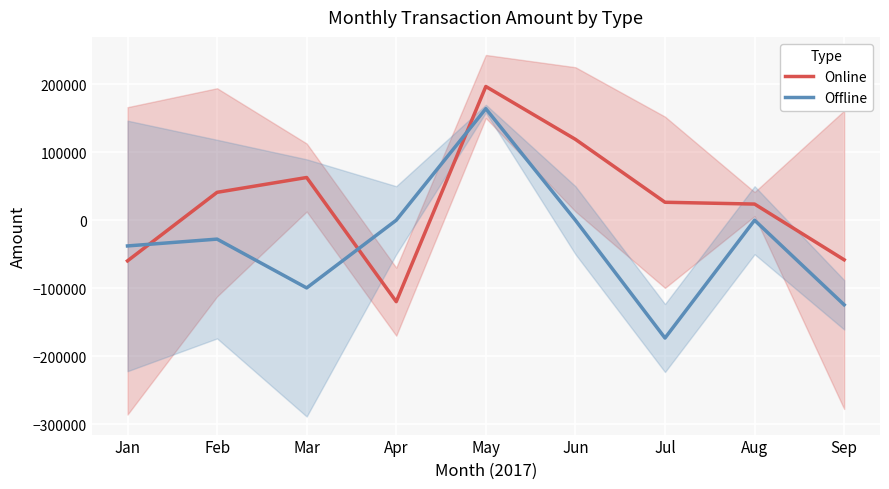

At which label is Offline closest to -4624?

Apr